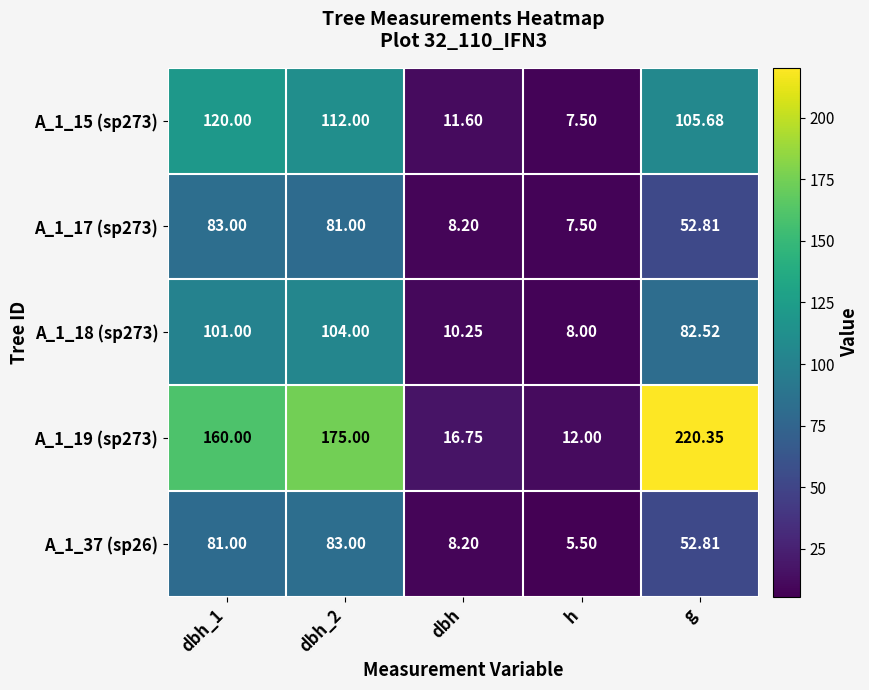

How many values in the A_1_15 (sp273) series exceed 105?

3